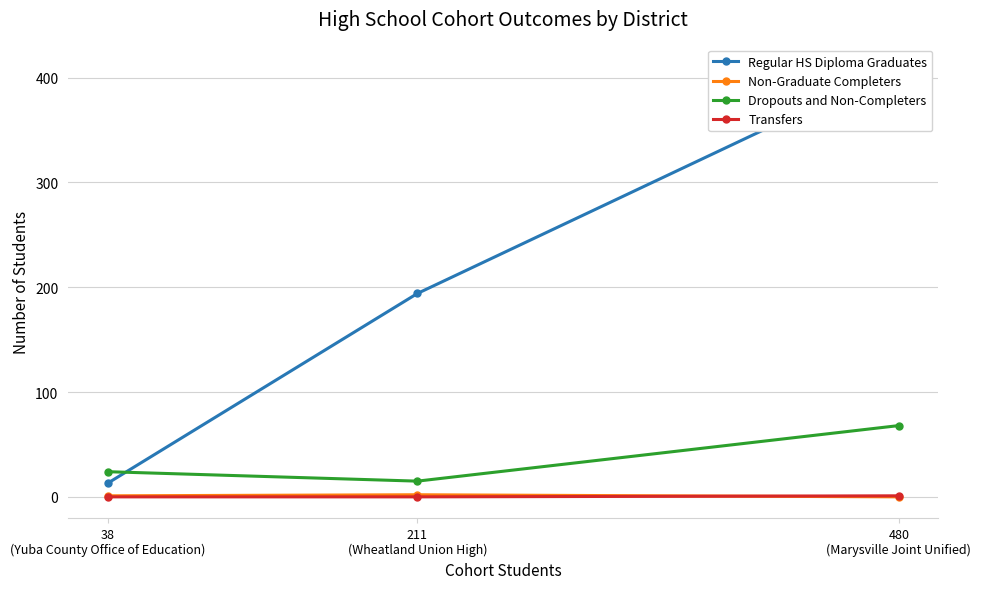

Which label corresponds to the smallest value in the chart?

480
(Marysville Joint Unified)